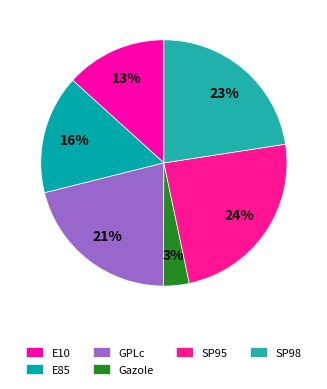

Count the number of slices in the pie.

6